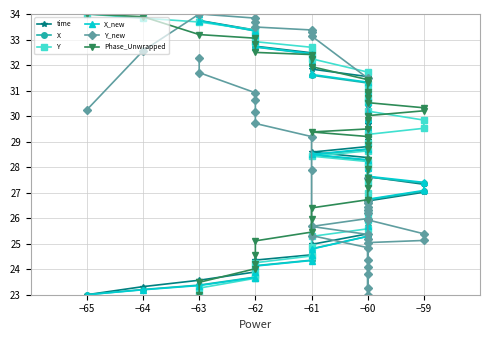

Between −60 and −62, which series saw the biggest shift?

Phase_Unwrapped